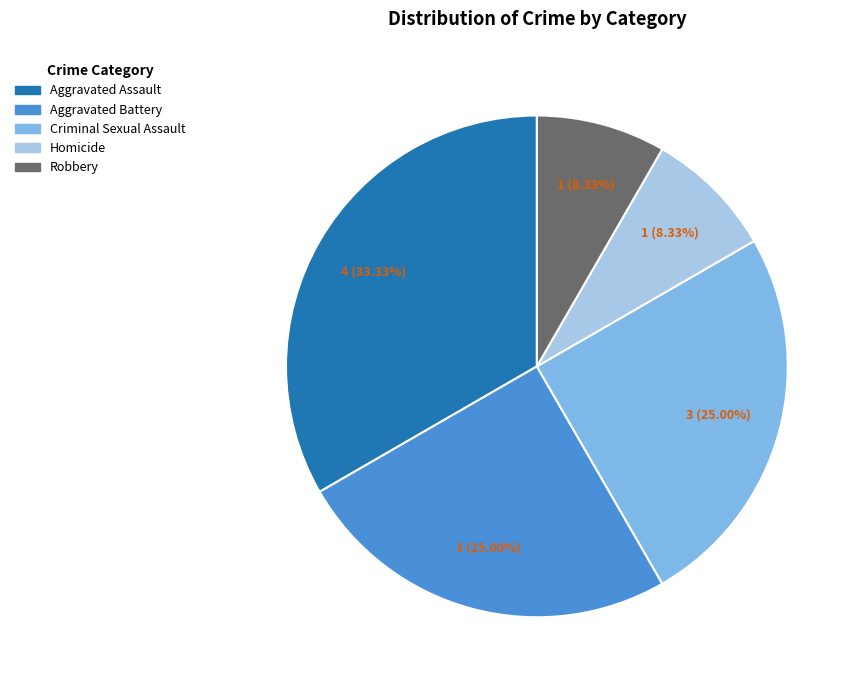

Is it true that Robbery is 8% of the pie?

True